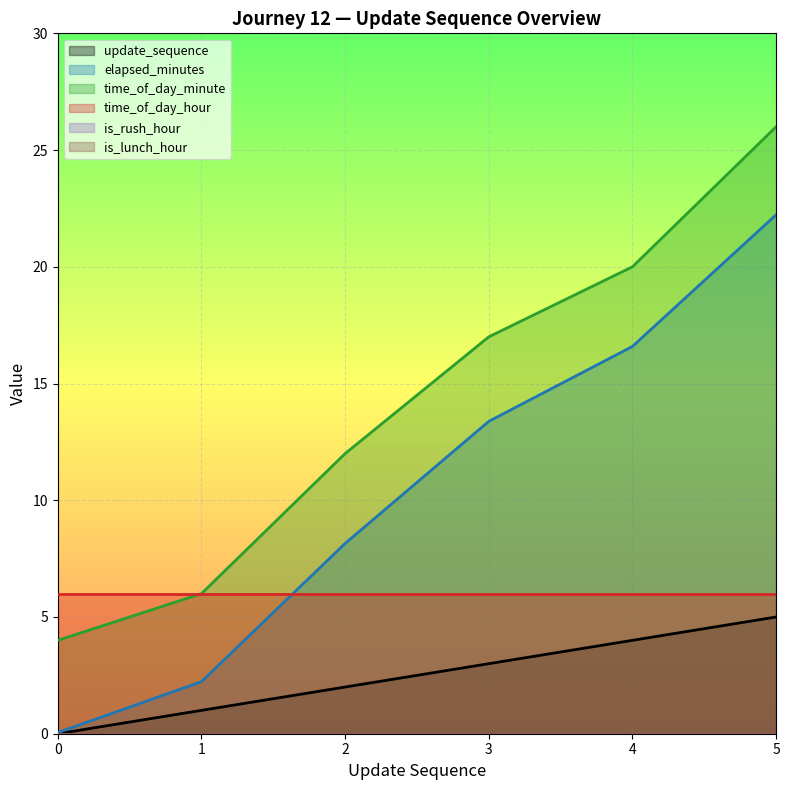

True or false: time_of_day_minute and update_sequence cross at least once.

False